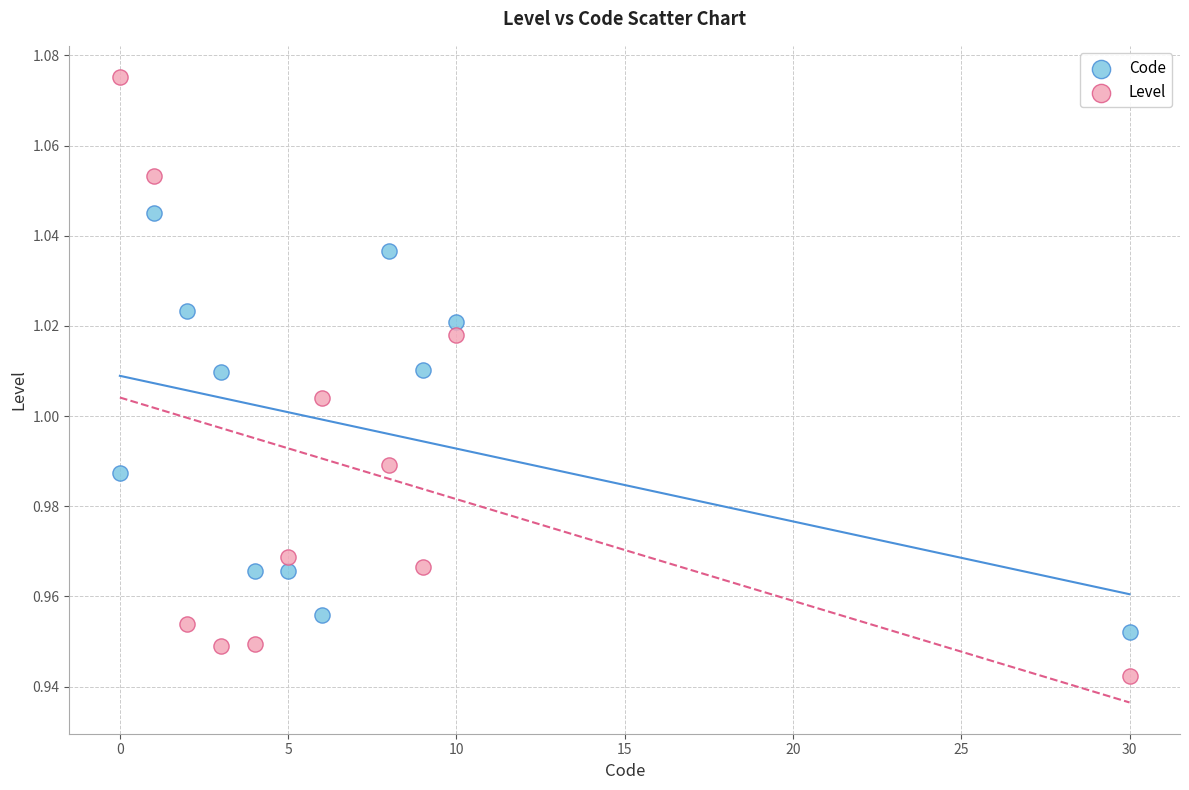

What is the X range (max minus min) for the scatter plot?

30.0